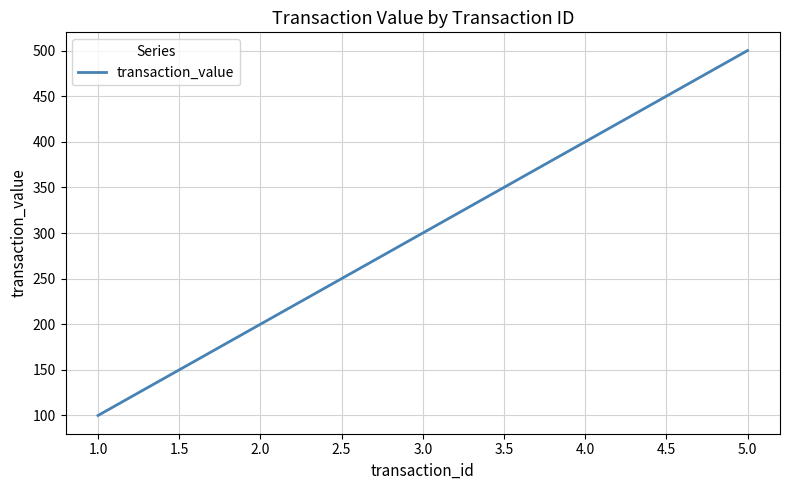

Rank the categories by value from highest to lowest.

5.0, 4.0, 3.0, 2.0, 1.0